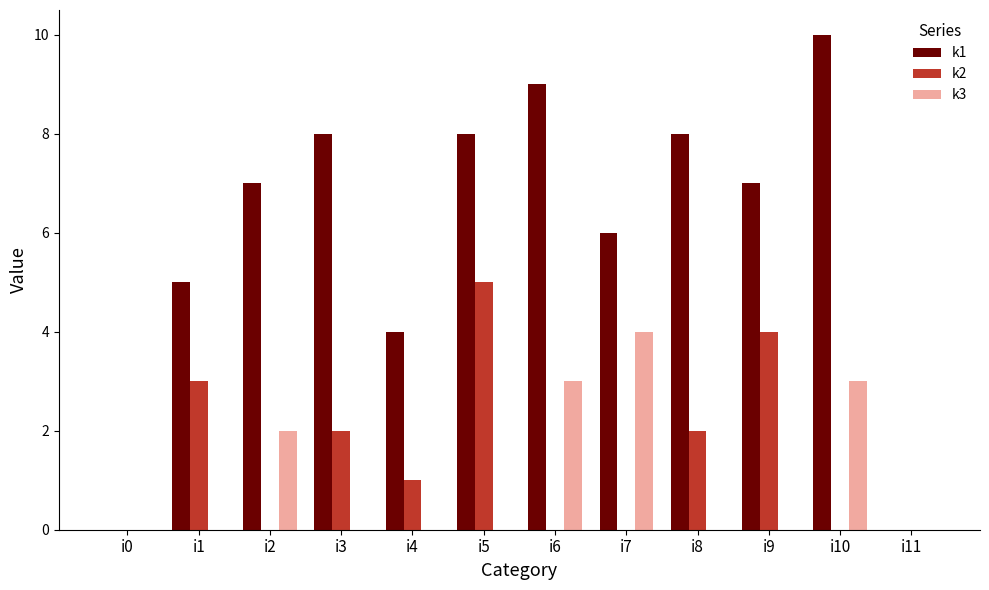

How many data points does each series have?

12